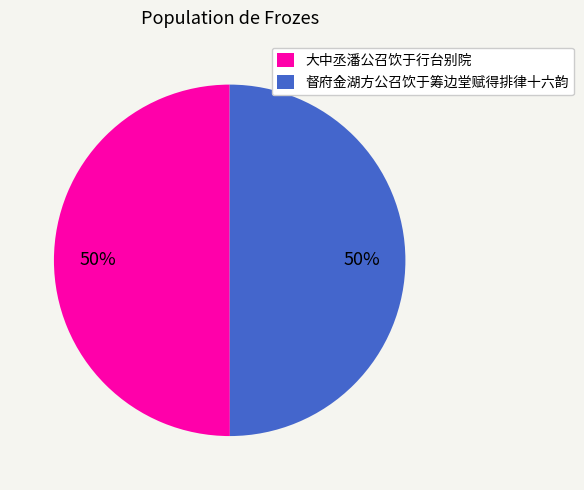

What is the ratio of the value at 督府金湖方公召饮于筹边堂赋得排律十六韵 to the value at 大中丞潘公召饮于行台别院?

1.0